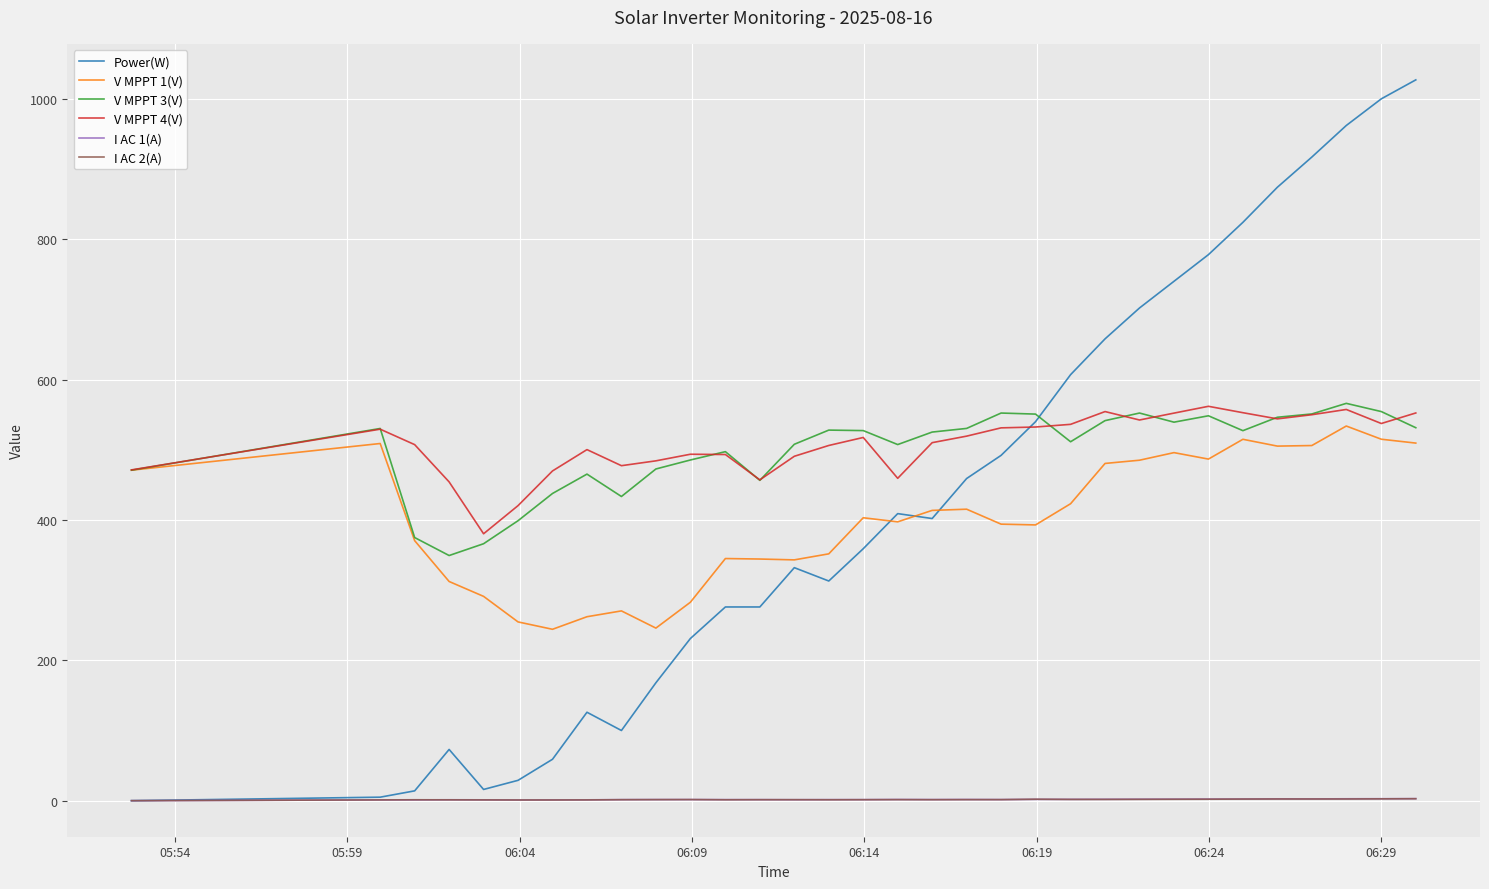

Is this an area chart (filled region under the line)?

No